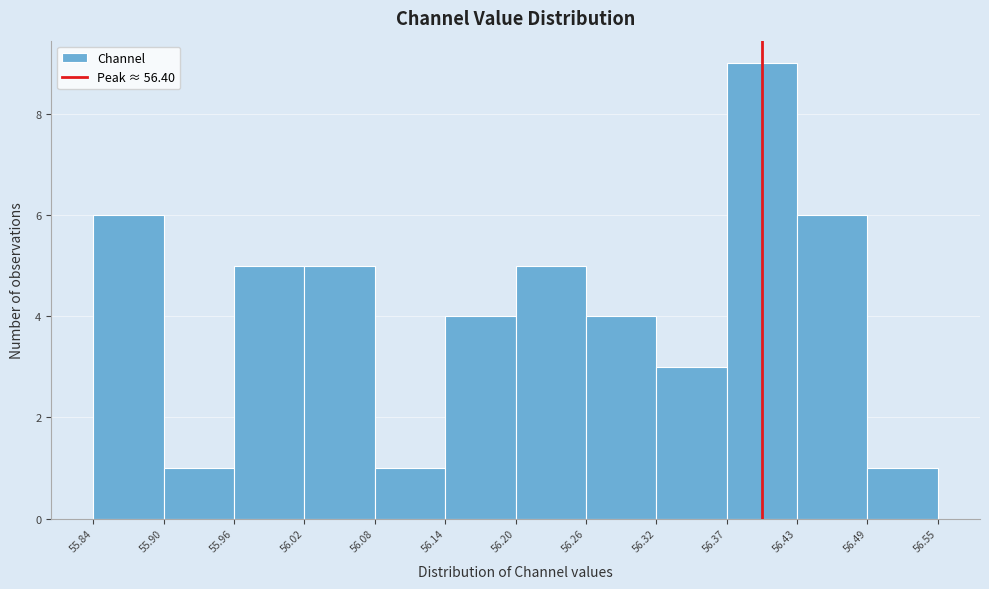

Reading left to right, transcribe this chart: for each bar, give the range it covers on the x-axis and its height. The values are not printed on the chart, so give them approximately, as read against the axis.

55.84 to 55.90: 6
55.90 to 55.96: 1
55.96 to 56.02: 5
56.02 to 56.08: 5
56.08 to 56.14: 1
56.14 to 56.20: 4
56.20 to 56.26: 5
56.26 to 56.32: 4
56.32 to 56.37: 3
56.37 to 56.43: 9
56.43 to 56.49: 6
56.49 to 56.55: 1